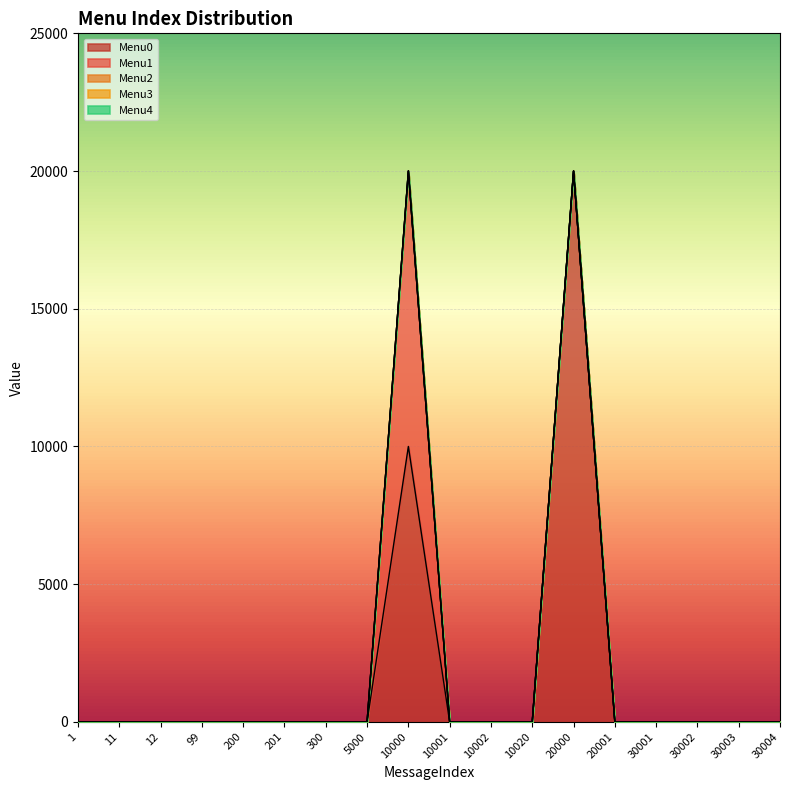

What is the difference between the maximum and second lowest values in the Menu1 series?

10002